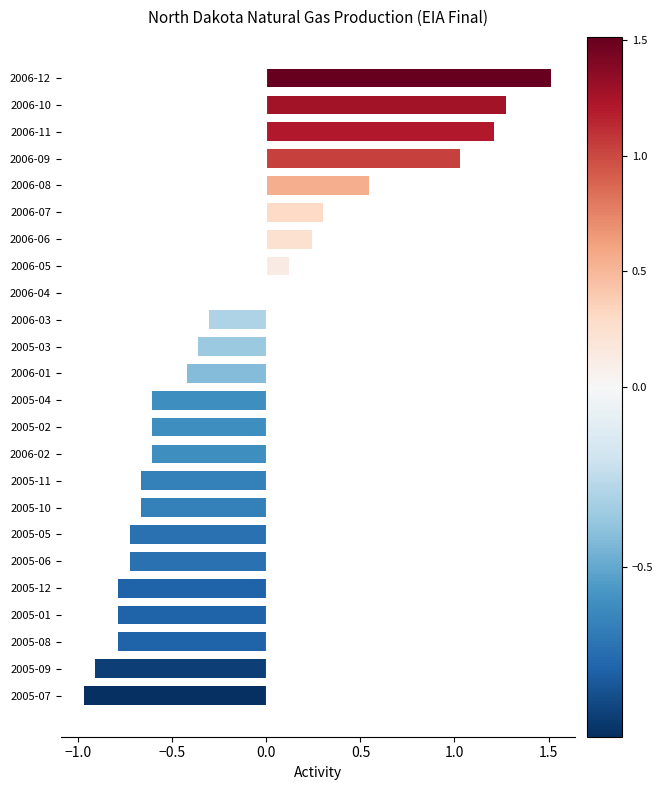

The value at 2005-06 is -0.7. True or false?

True